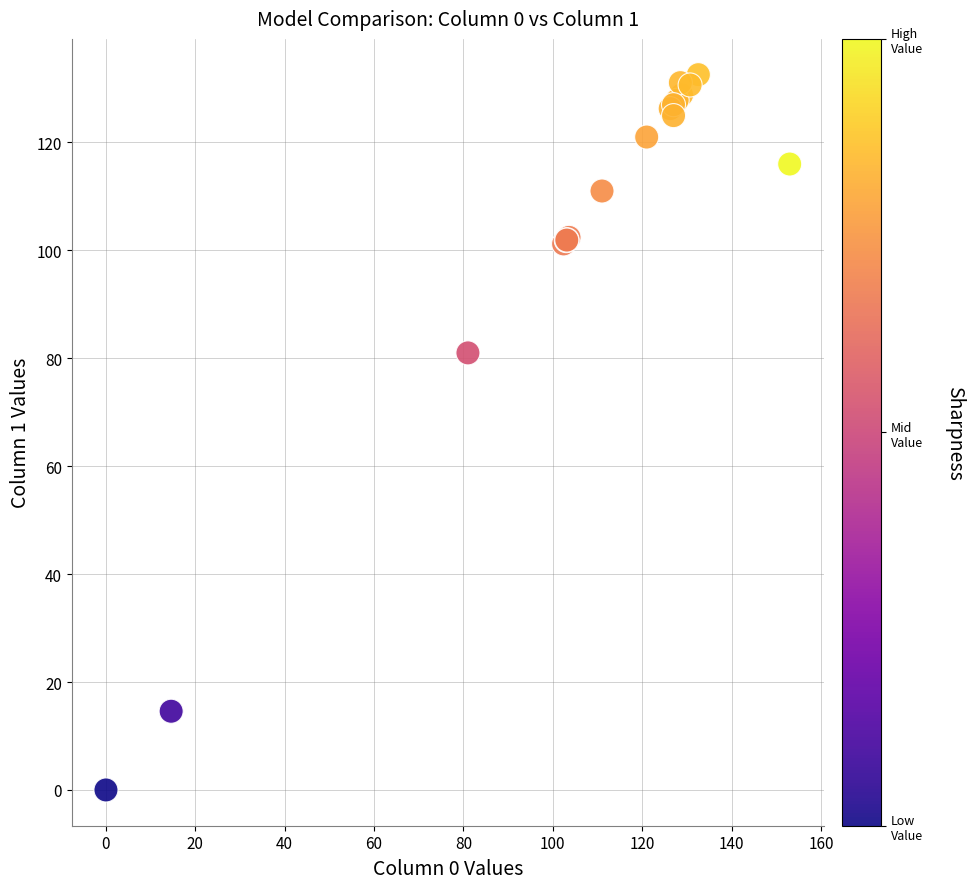

What Y value in the scatter plot is closest to 66?

81.0